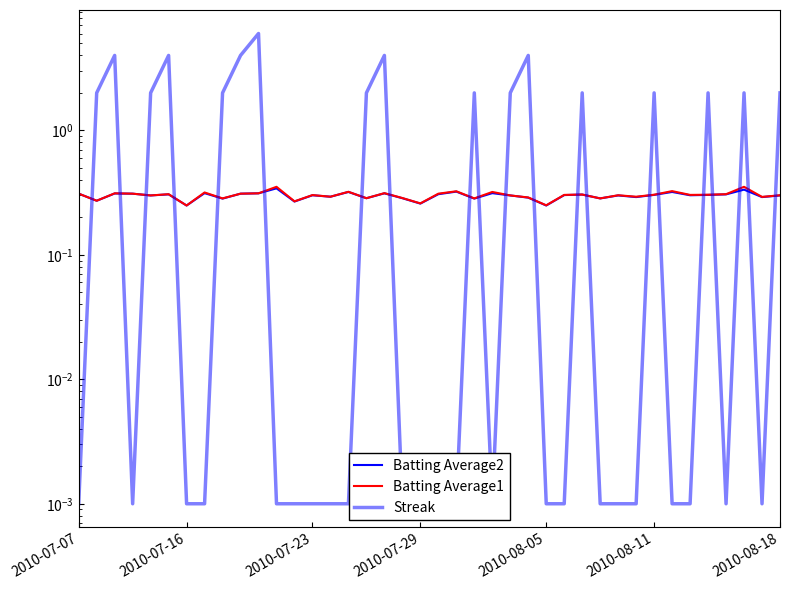

How many lines are shown in the chart?

3